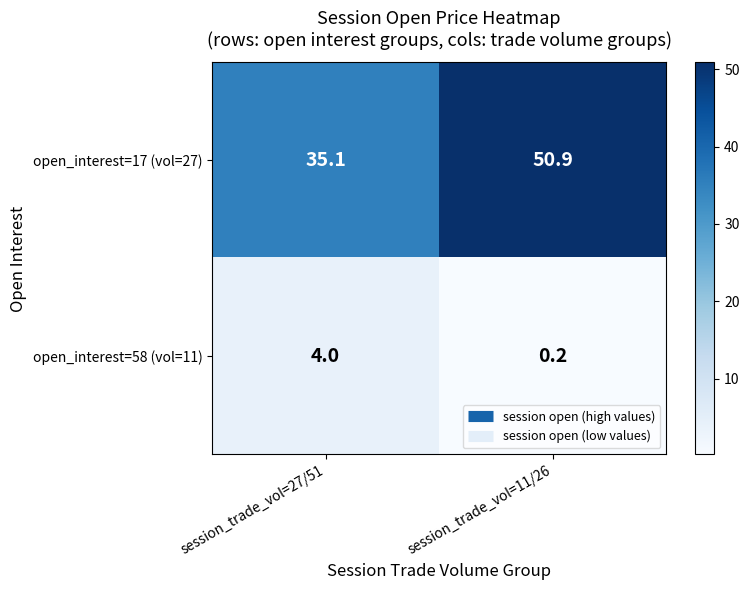

What is the difference between the open_interest=17 (vol=27) values at session_trade_vol=11/26 and session_trade_vol=27/51?

15.8